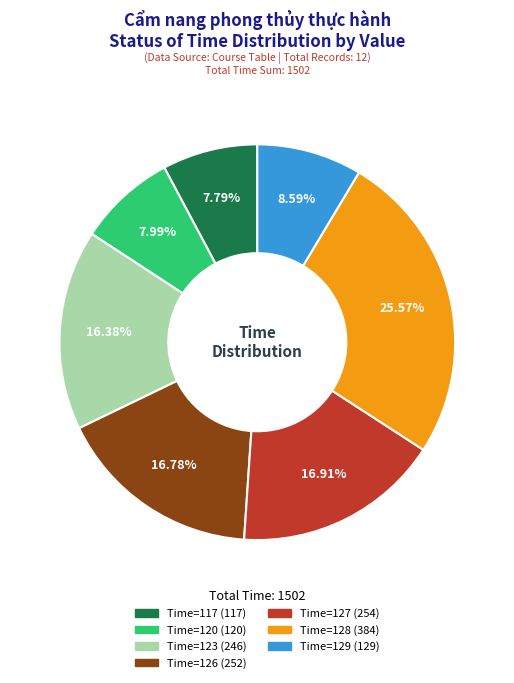

Is there a majority slice in this chart?

No